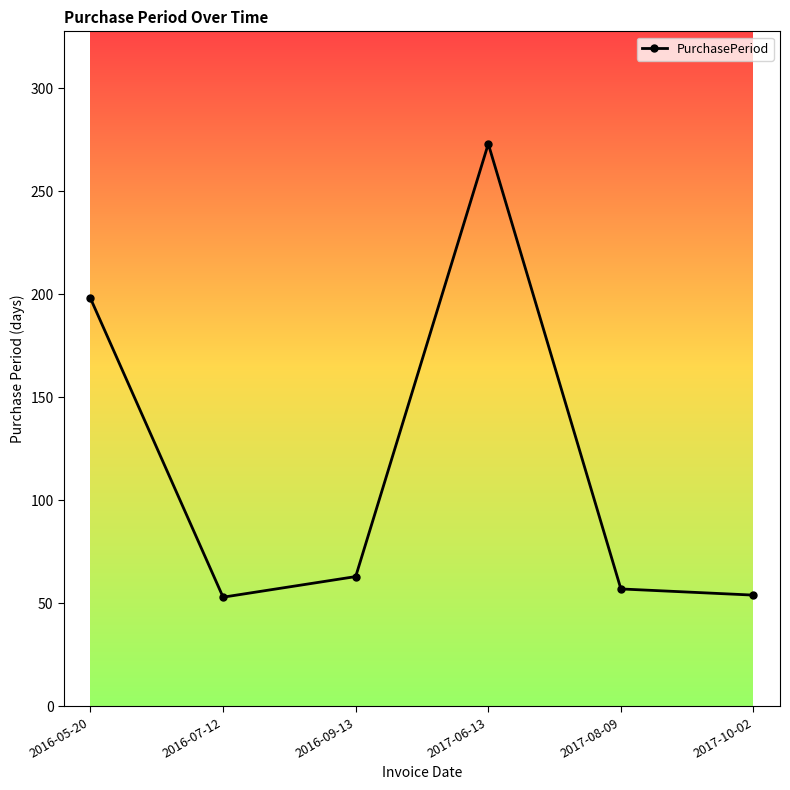

What is the value of the 1st point from the left?

198